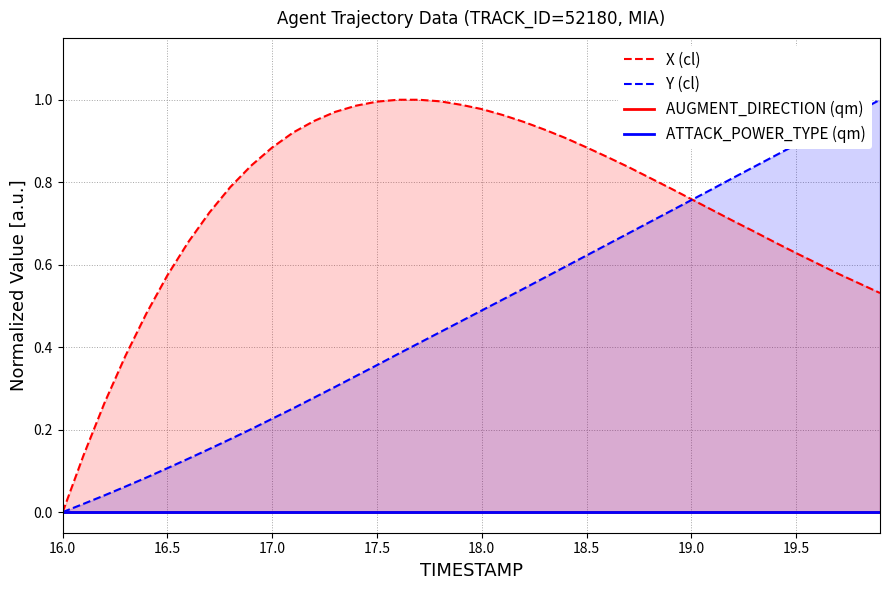

At which label does X (cl) reach its minimum?

16.0